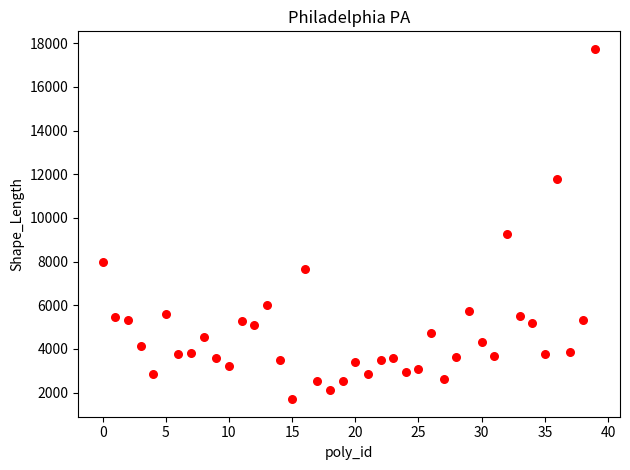

What is the range of Y values (max minus min)?

16050.2